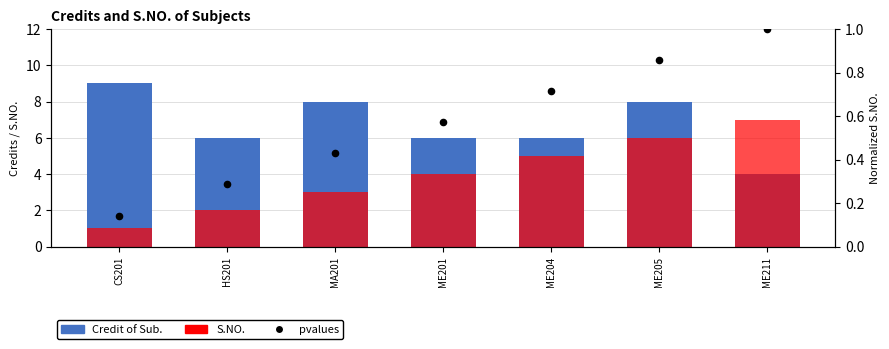

At which category is the sum across all series the highest?

ME205